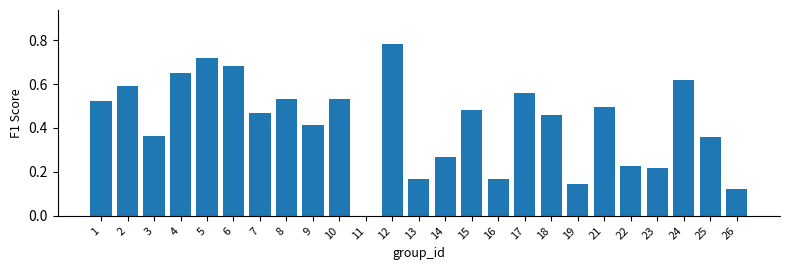

The value at 21 is 0.5. True or false?

True